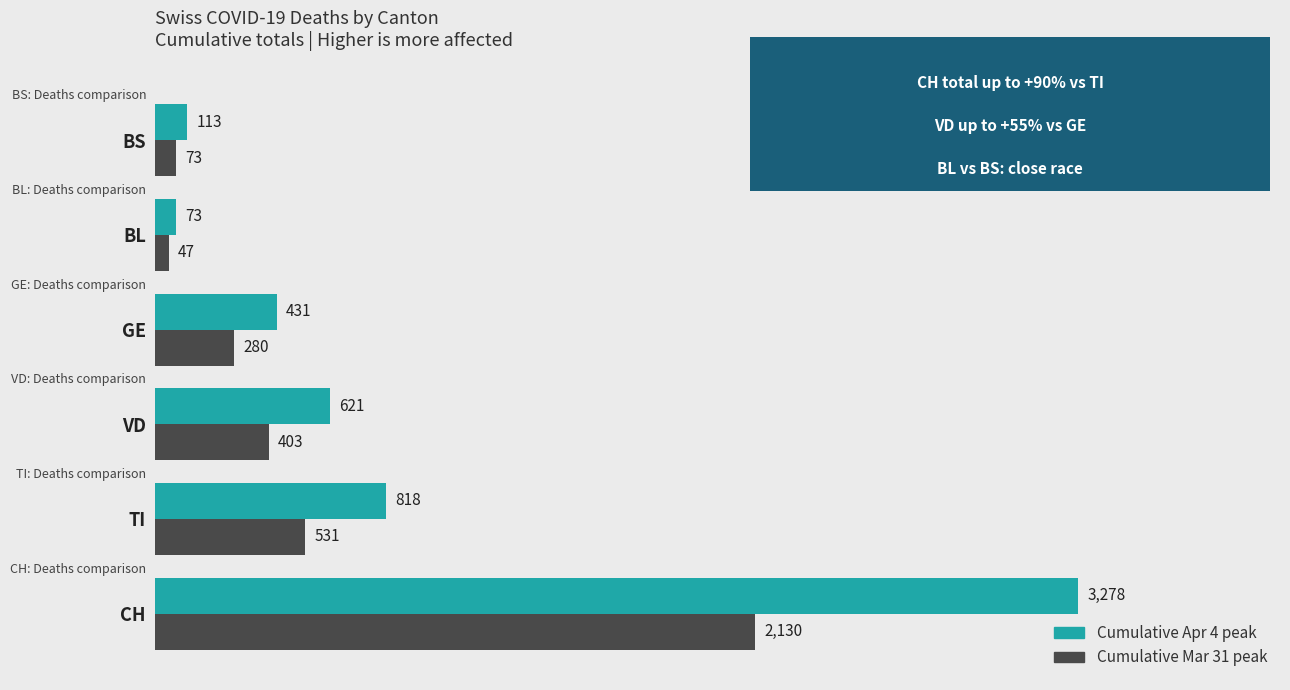

What is the smallest value displayed?

47.5